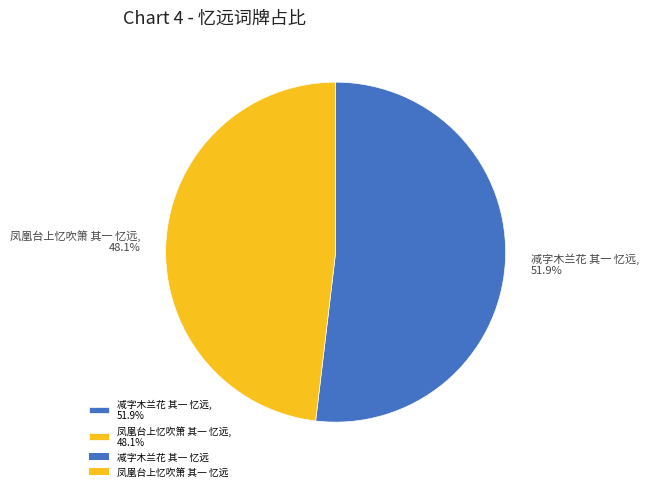

What is the smallest slice in the pie chart?

凤凰台上忆吹箫 其一 忆远